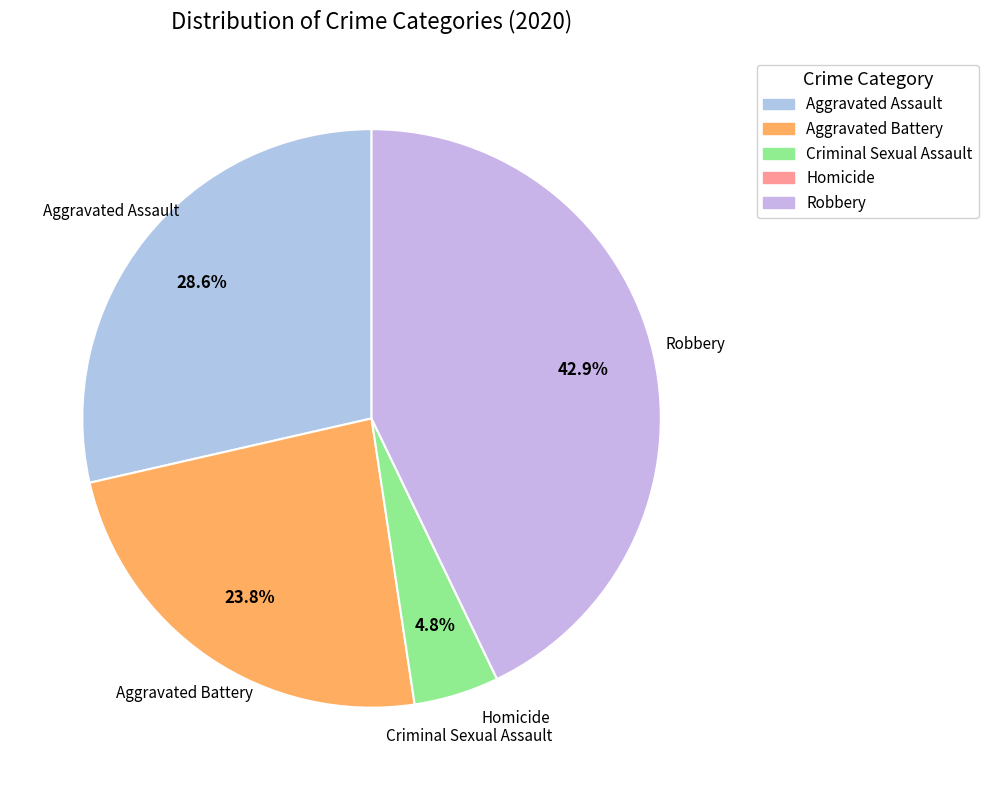

Which category has the biggest portion of the pie?

Robbery